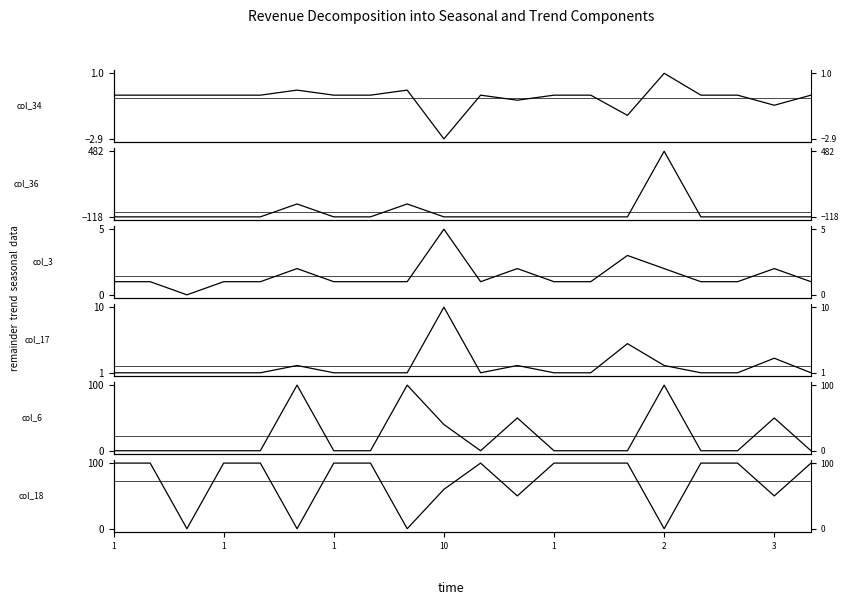

Rank the series by their maximum value, from highest to lowest.

col_36, col_6, col_18, col_17, col_3, col_34